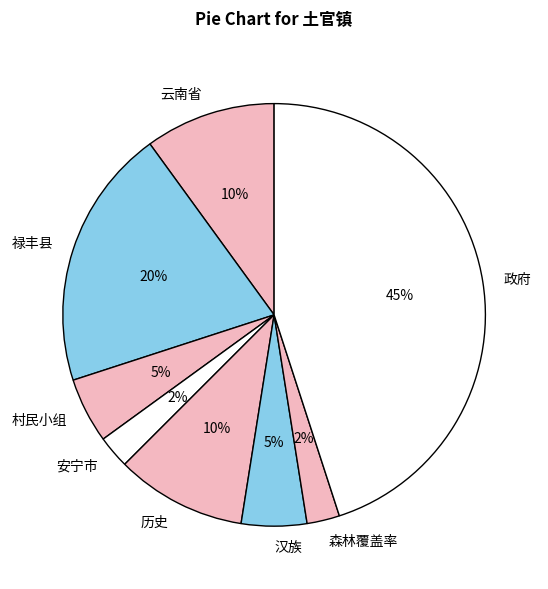

Does any single category account for the majority?

No